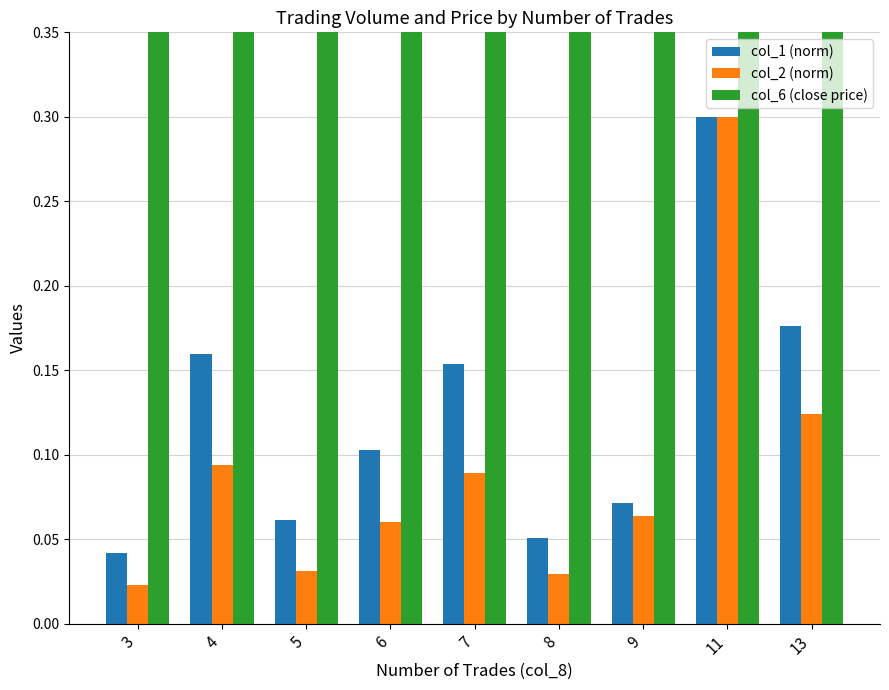

The value of col_2 (norm) at 13 is 0.1. True or false?

True